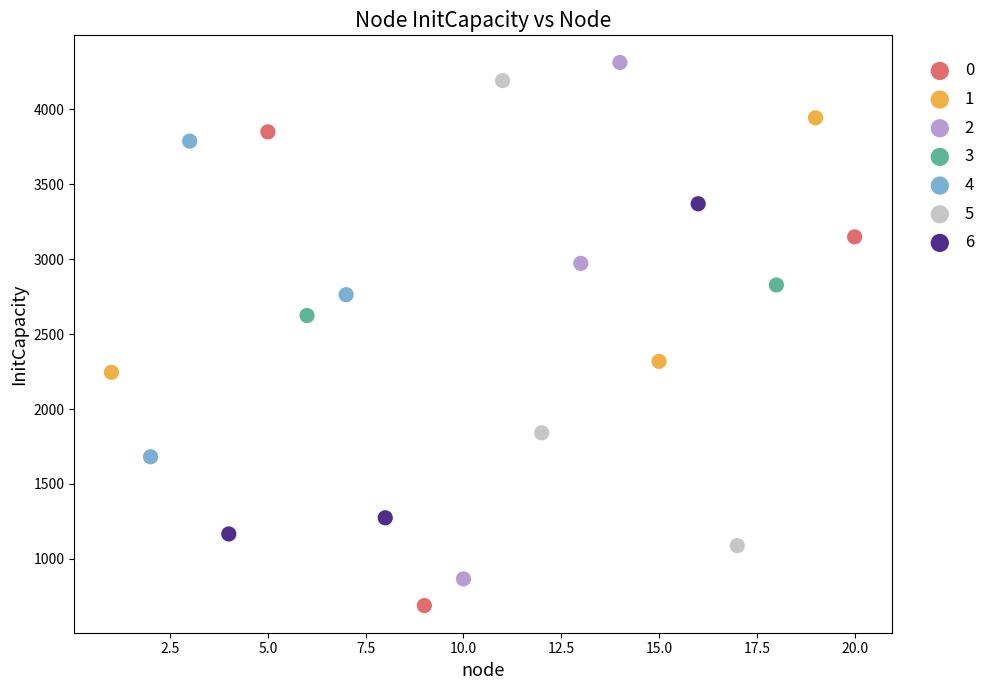

What are all the series names shown in the legend?

0, 1, 2, 3, 4, 5, 6